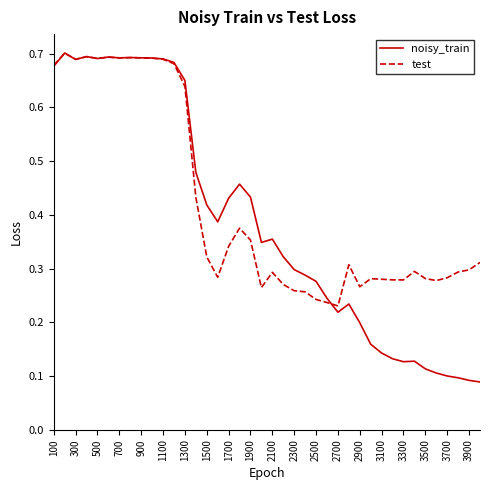

Which series has the largest total across all categories?

test